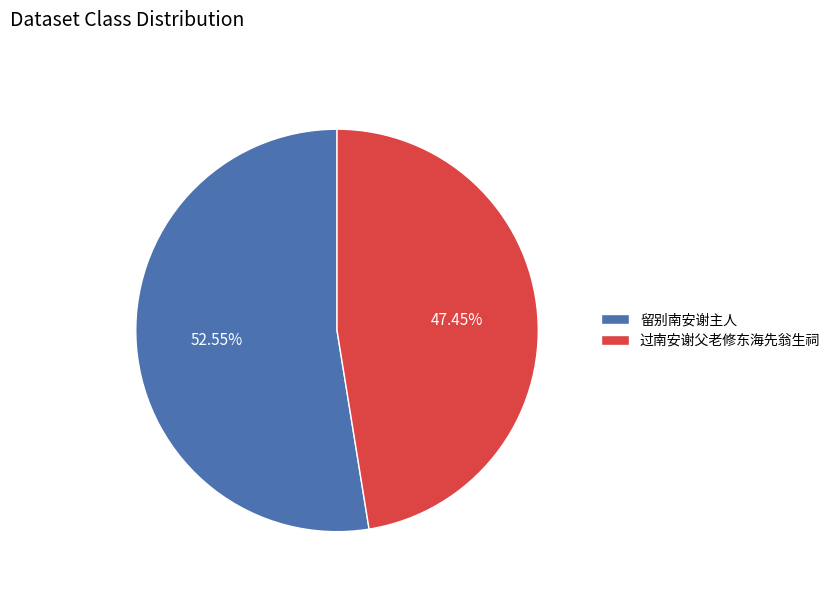

Is it true that 过南安谢父老修东海先翁生祠 is 47% of the pie?

True